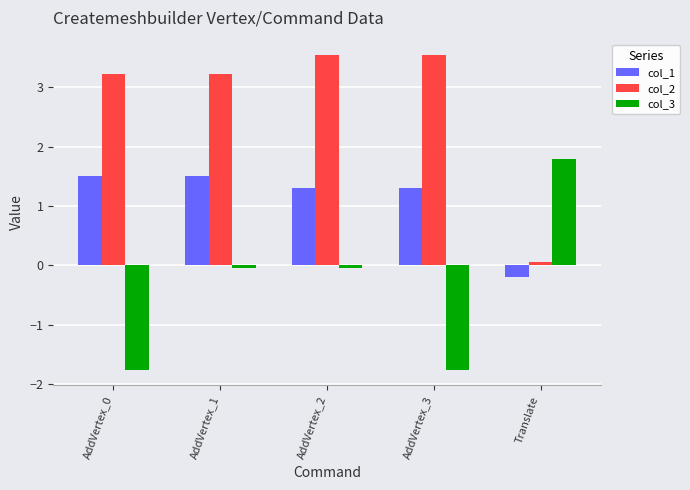

What is the maximum value for col_3?

1.8